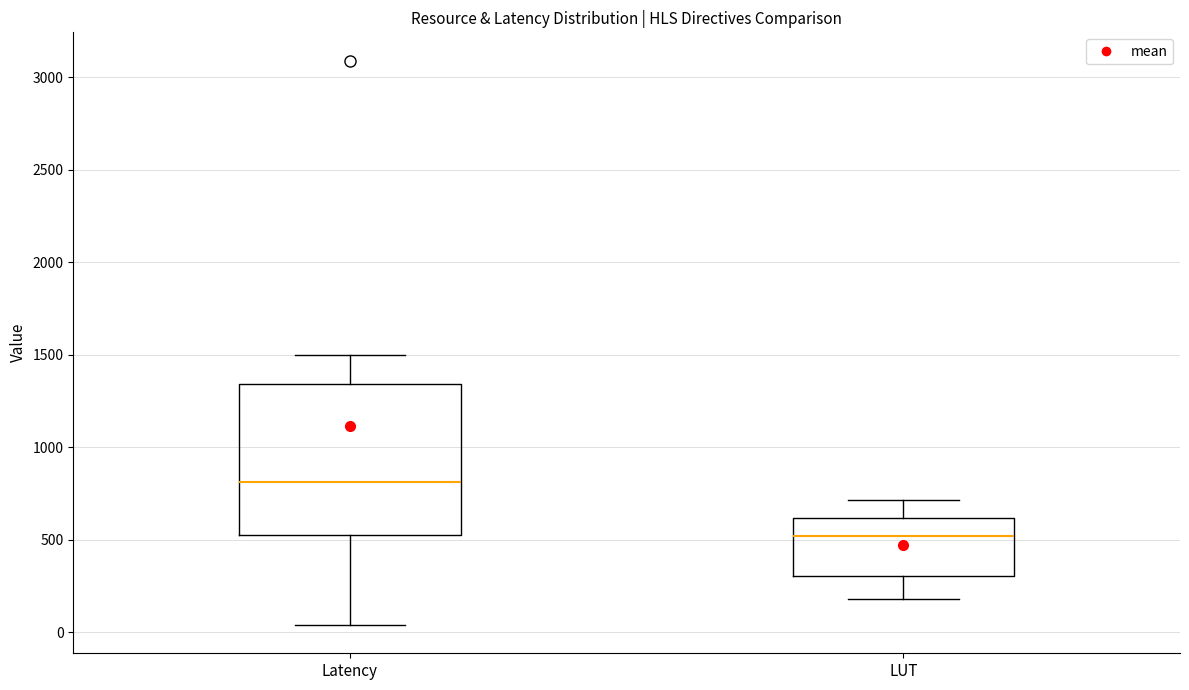

Where is the lower edge of the box for Latency on the y-axis? The values are not printed on the chart, so give them approximately, as read against the axis.

550